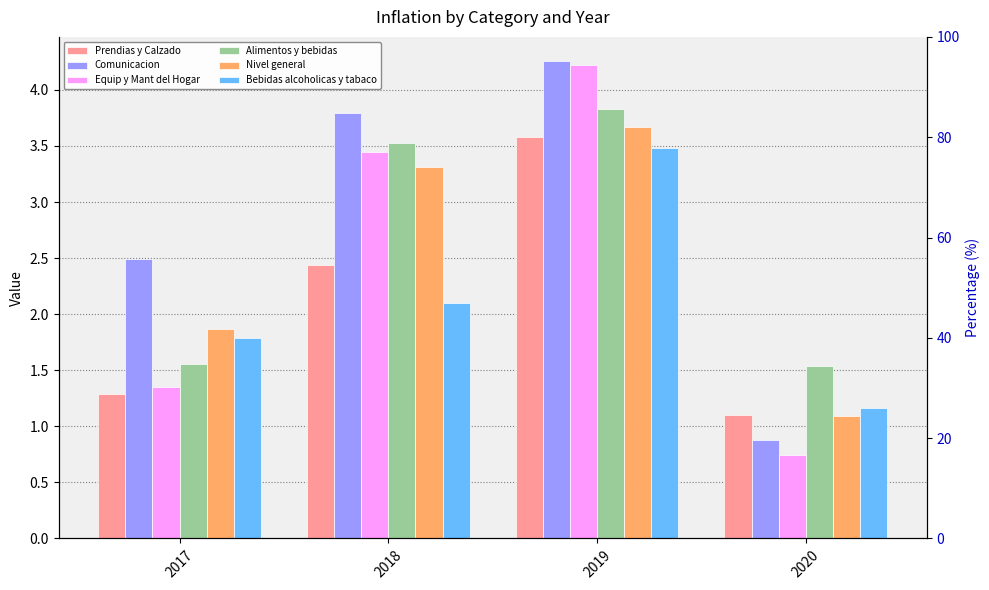

What is the difference between the highest and lowest values at 2018?

1.7